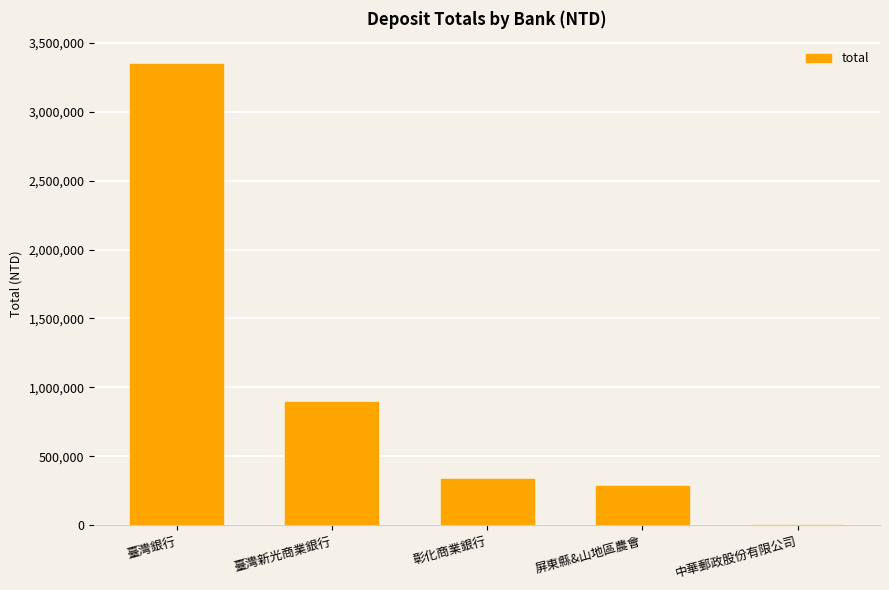

What is the sum of the values at 彰化商業銀行 and 屏東縣&山地區農會?

621758